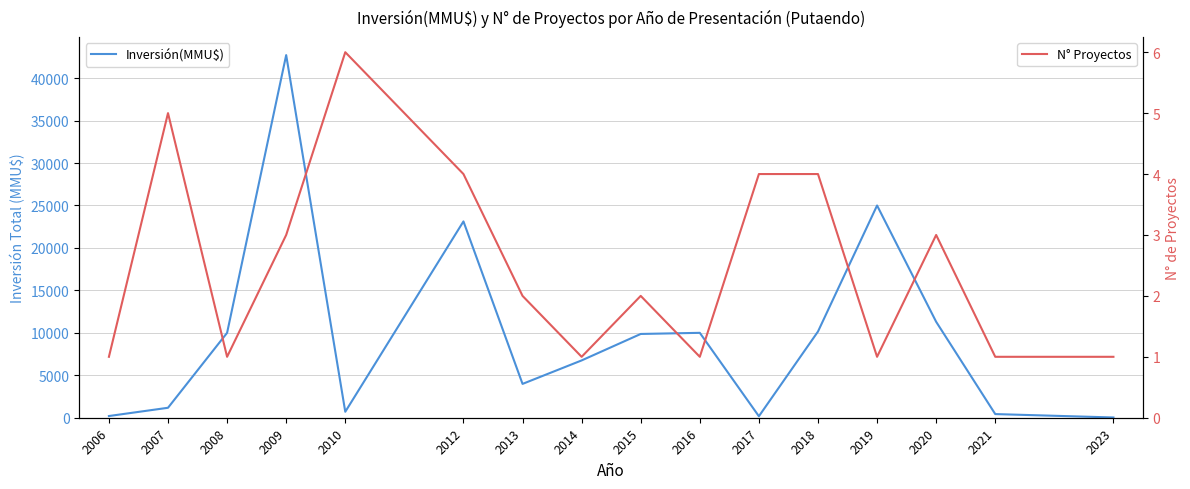

Rank the series at 2019 from lowest to highest value.

N° Proyectos, Inversión(MMU$)